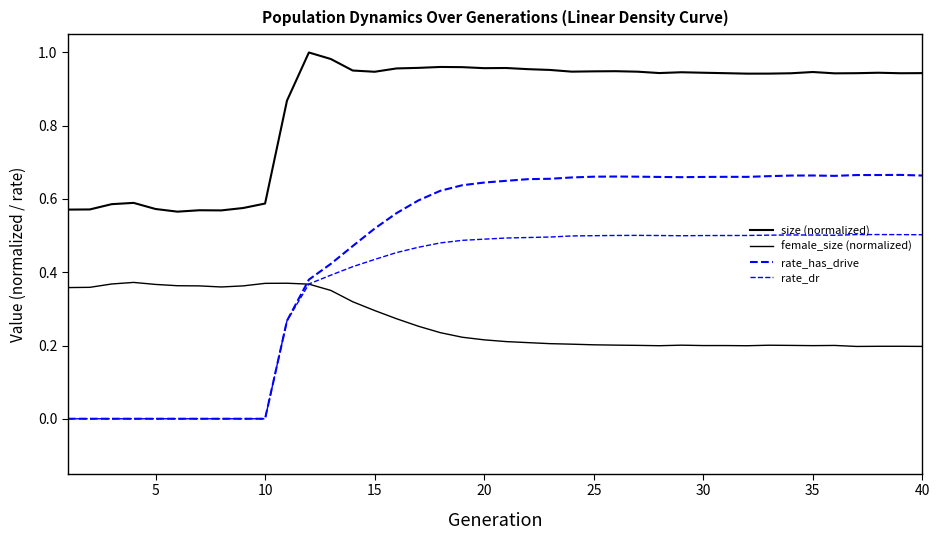

How many categories are shown in the chart?

40